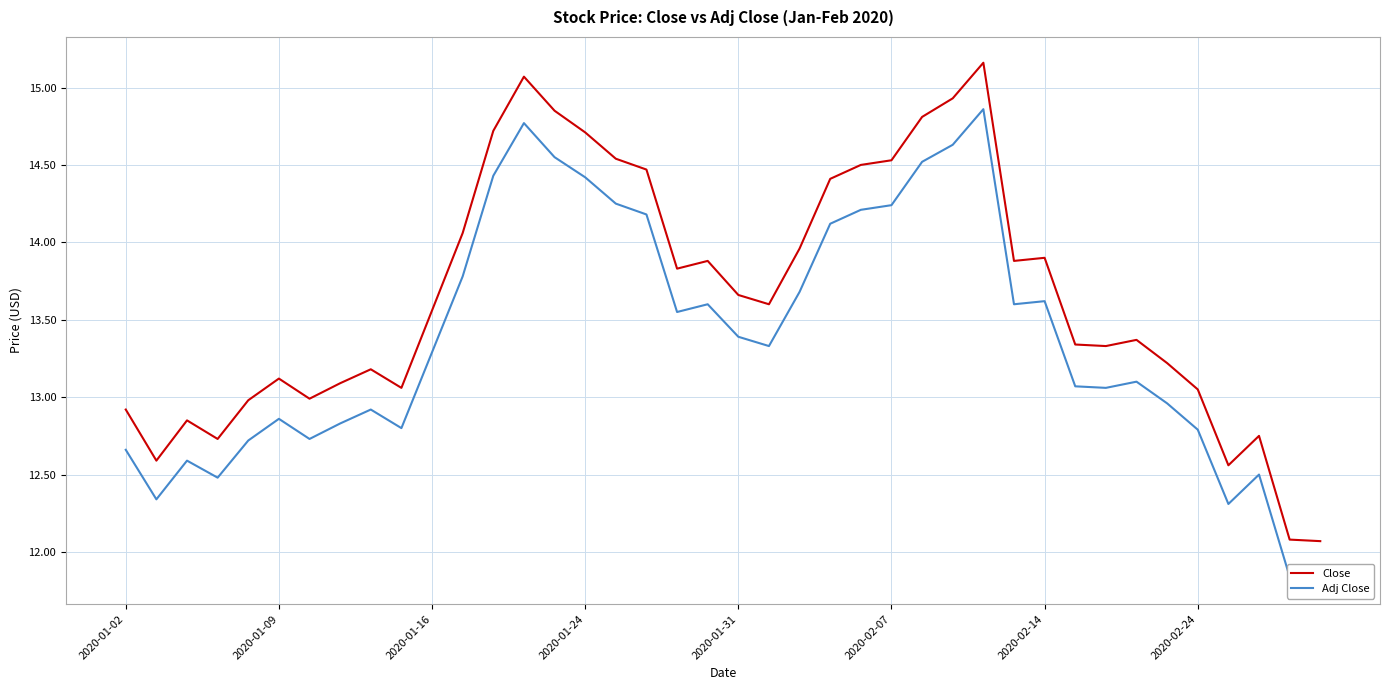

Is it true that Close equals 6.2 at 2020-02-24?

False